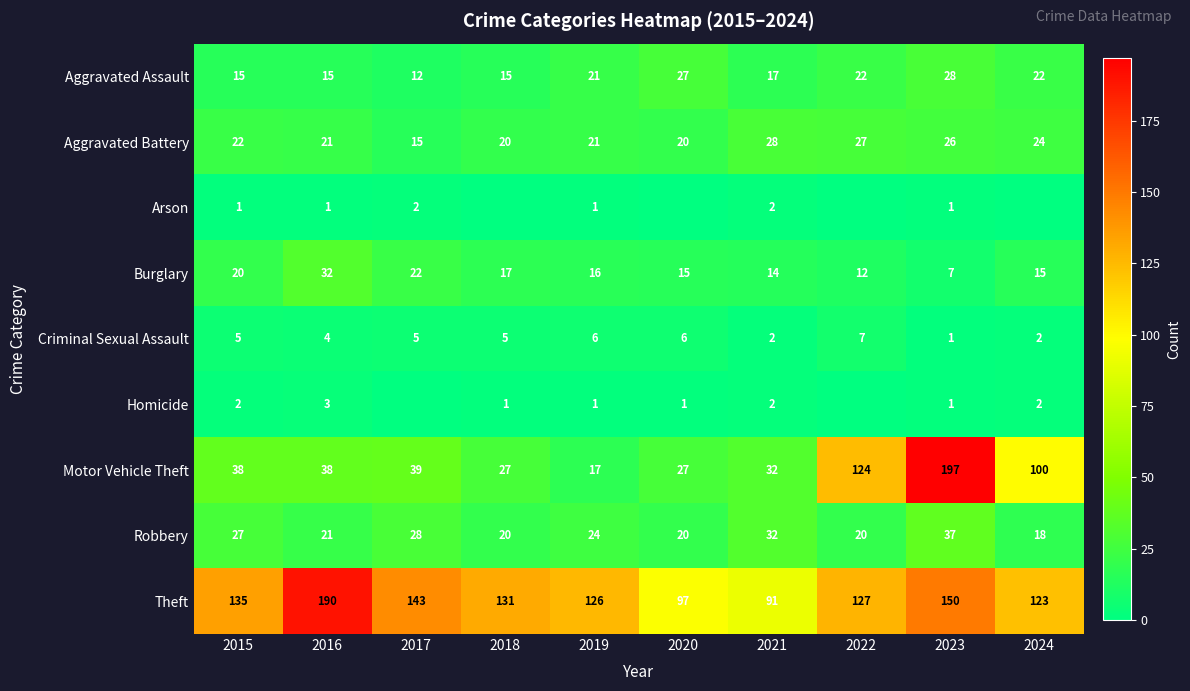

At which label does Criminal Sexual Assault reach its peak?

2022